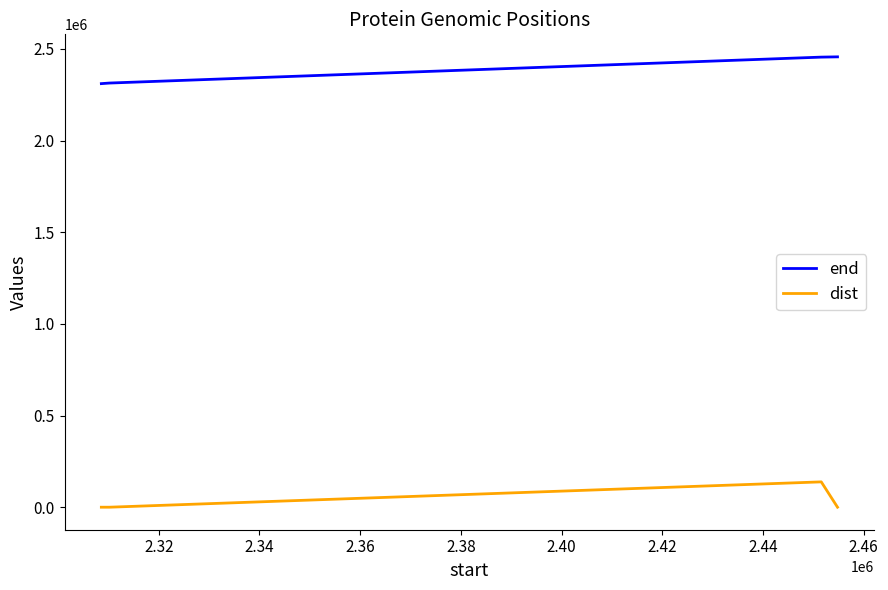

True or false: dist and end intersect in this chart.

False